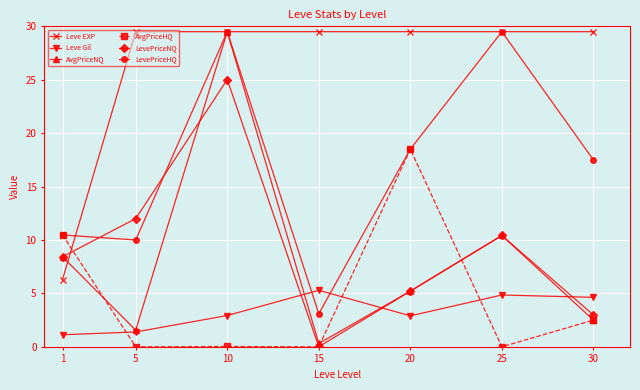

At which category does AvgPriceNQ reach its first local valley?

5